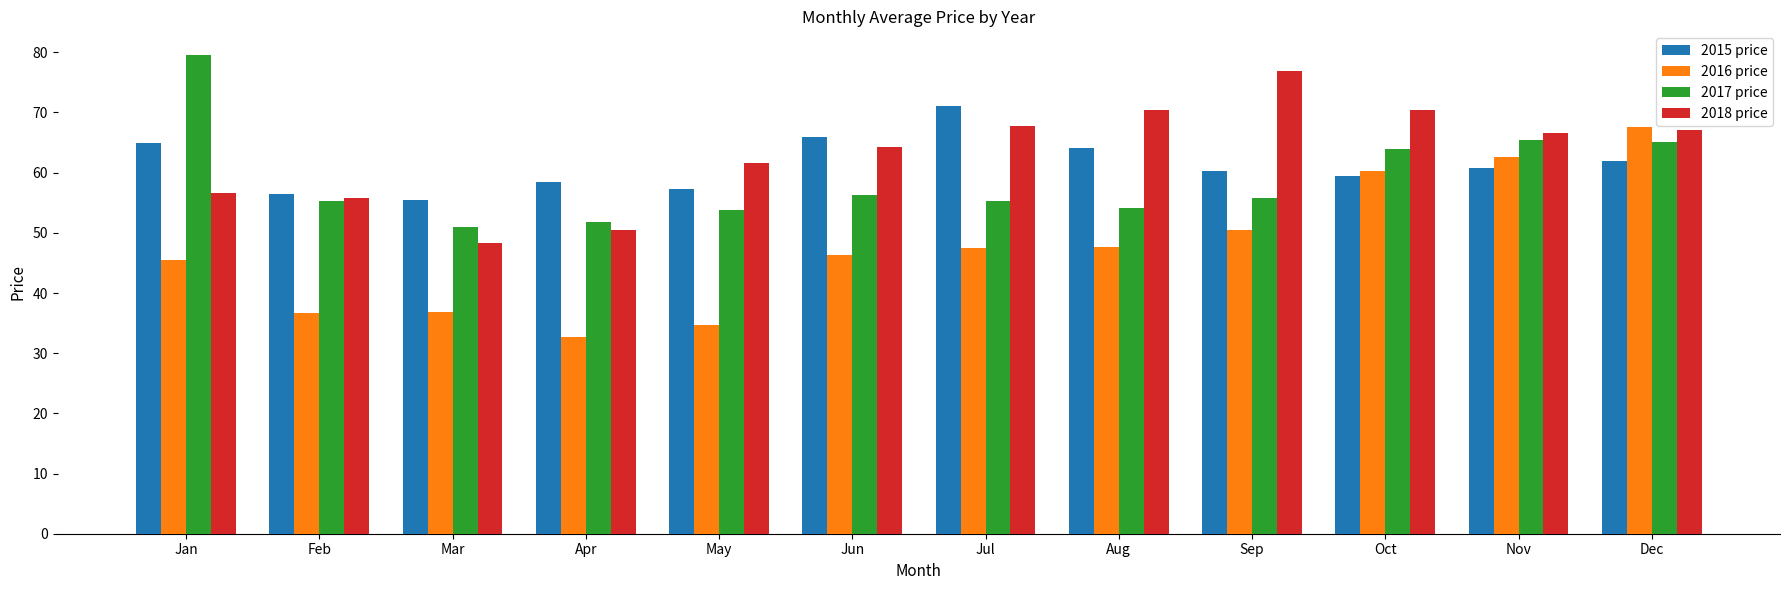

What is the average value of the 2016 price series?

47.4